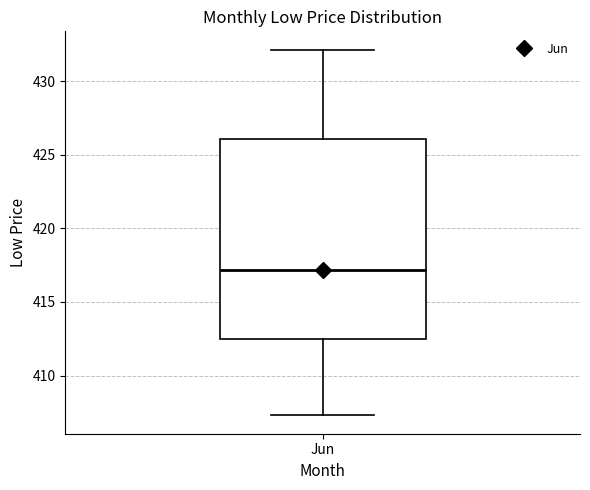

Read this box plot against the y-axis: the position of the median line, the range covered by the box, and the ends of both whiskers. The values are not printed on the chart, so give them approximately, as read against the axis.

median 417.0, box 412.5 to 426.0, whiskers 407.5 to 432.0